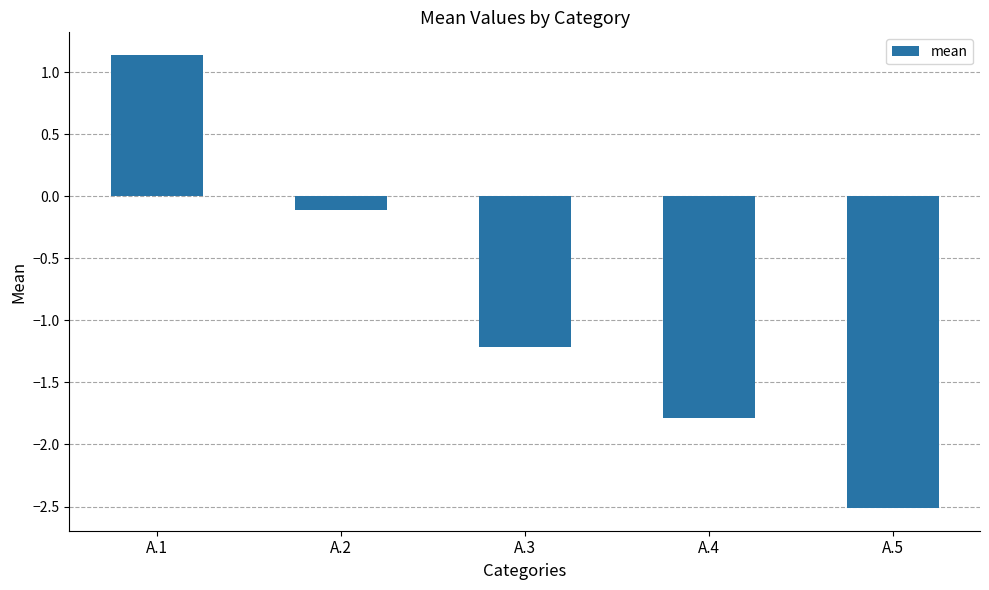

The chart shows a value of -1.2 at A.3. True or false?

True